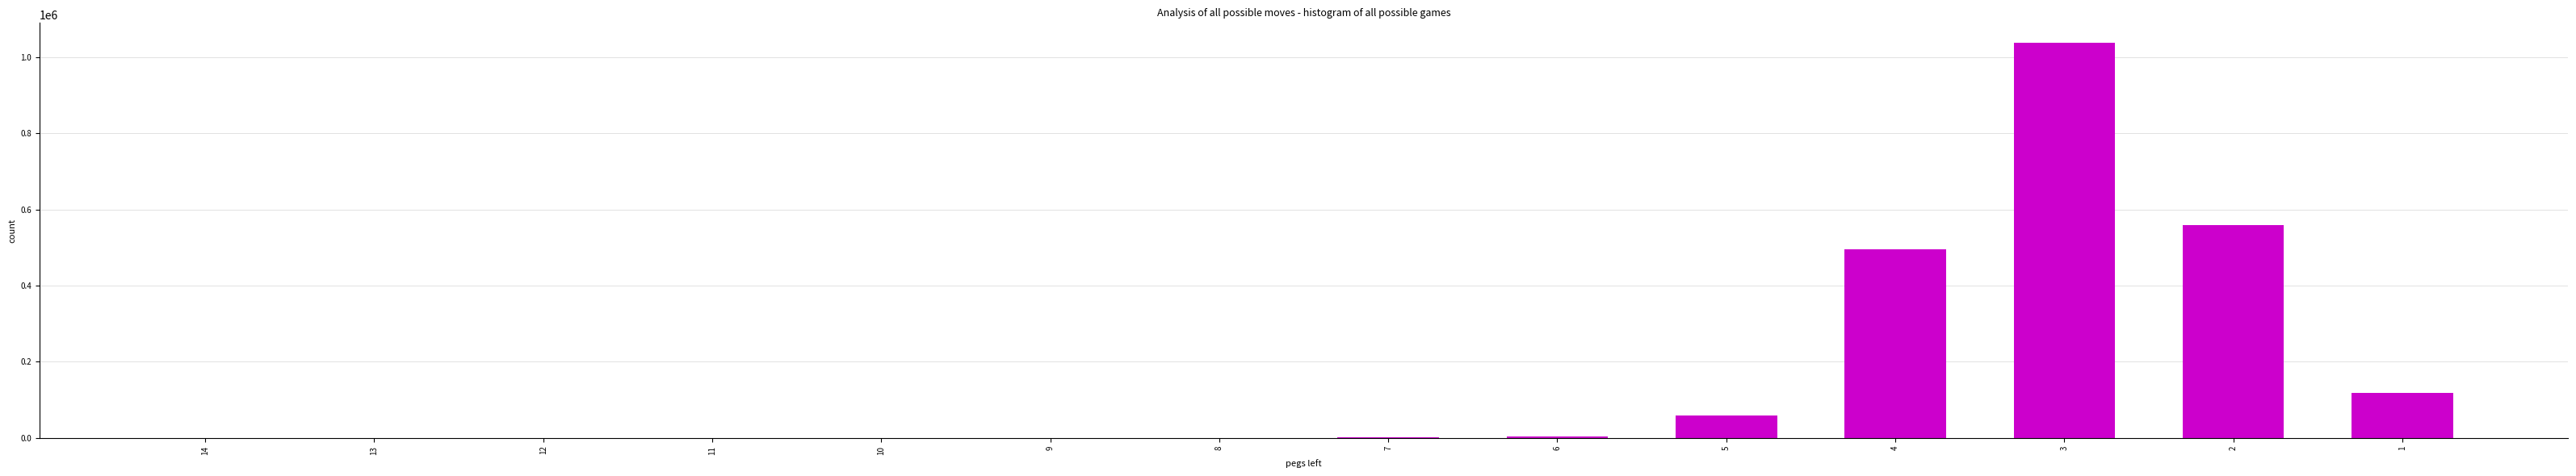

What is the greatest value displayed?

1038312